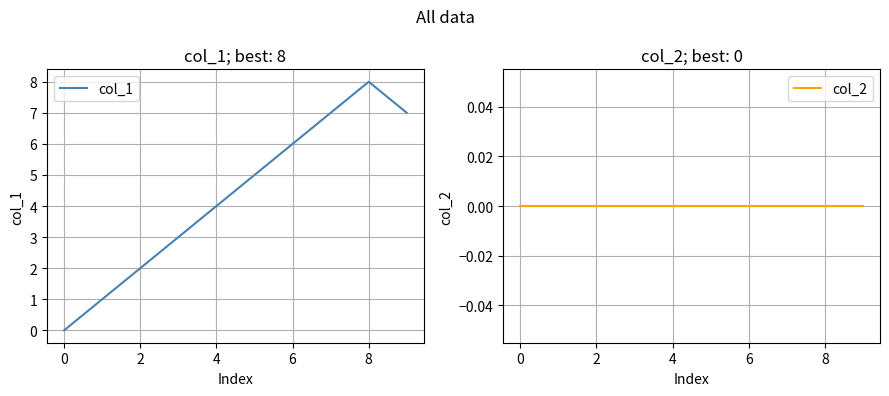

What are all the series names shown in the legend?

col_1, col_2